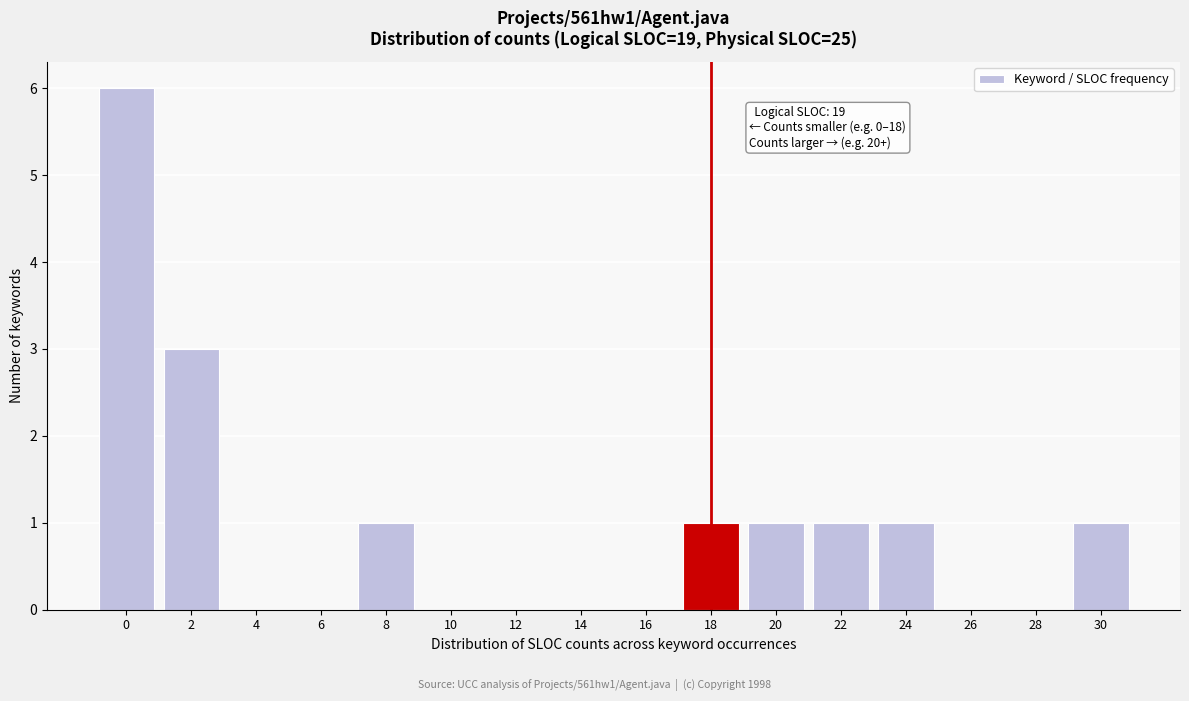

Reading right to left, extract all data points from this chart.

30=1	28=0	26=0	24=1	22=1	20=1	18=1	16=0	14=0	12=0	10=0	8=1	6=0	4=0	2=3	0=6